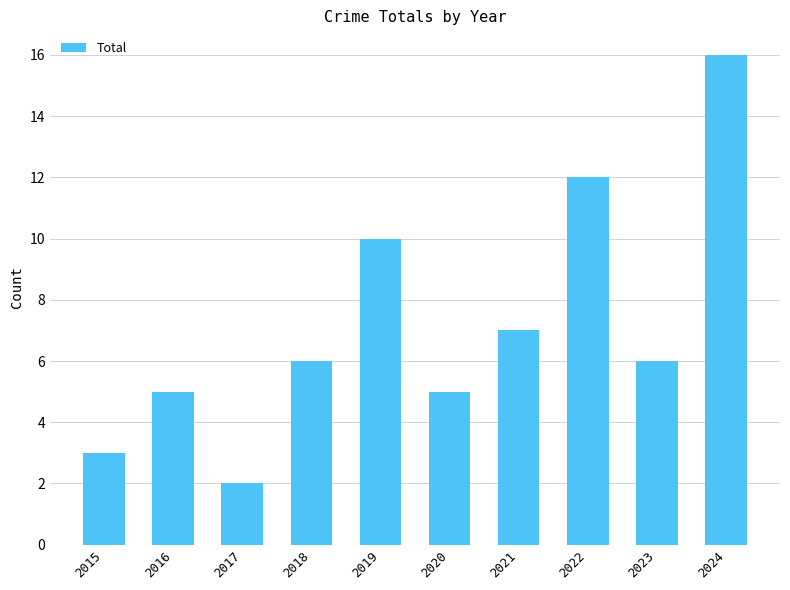

At which label is the value closest to 9?

2019